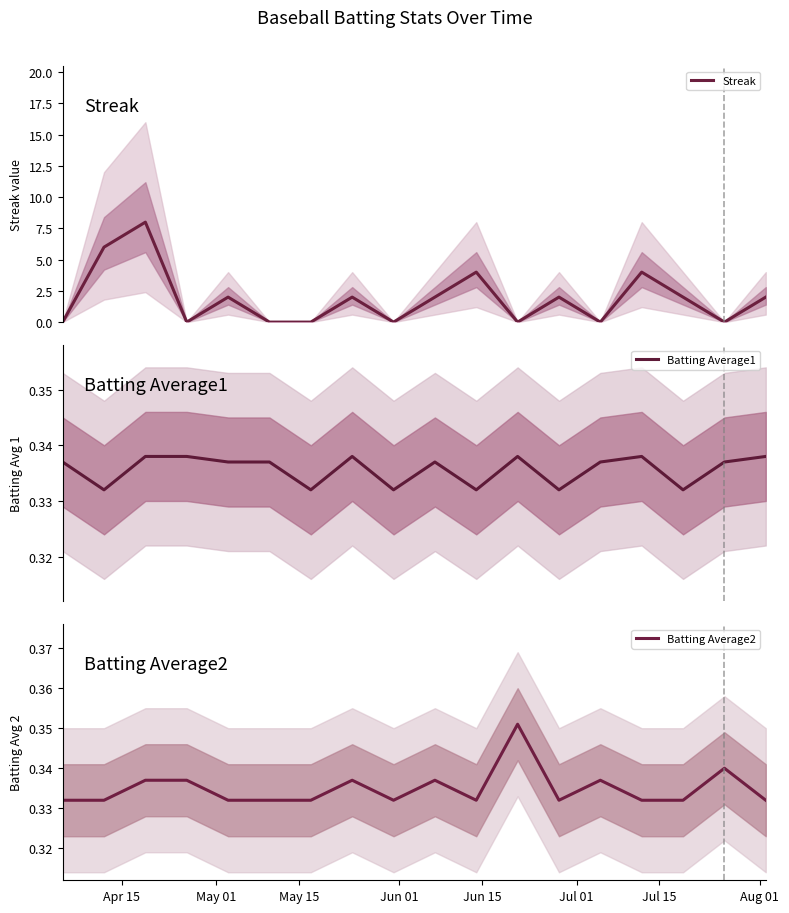

At Jun 01, list the series in order from smallest to largest.

Streak, Batting Average2, Batting Average1